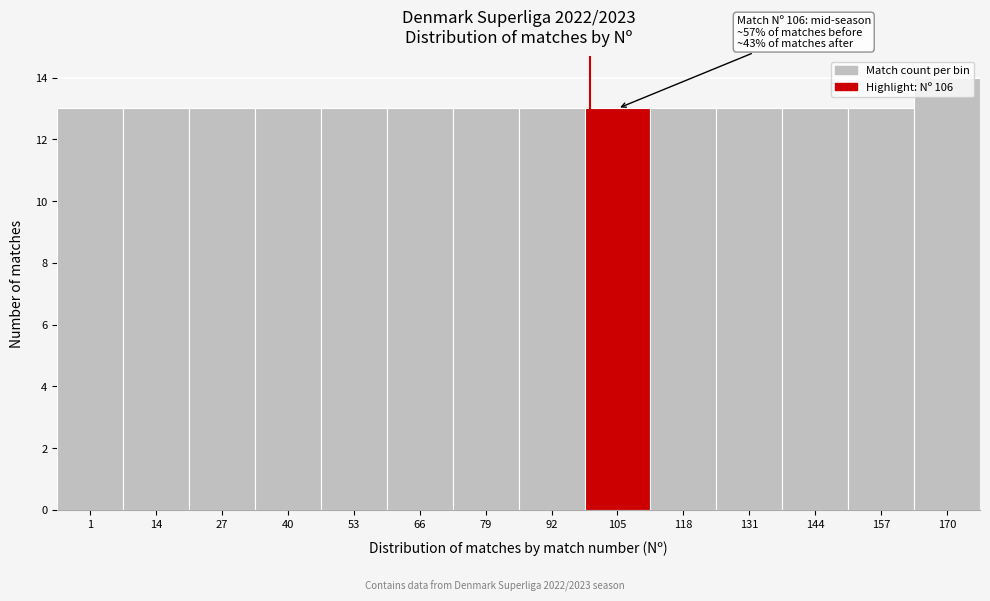

What is the ratio of the value at 131 to the value at 92?

1.0